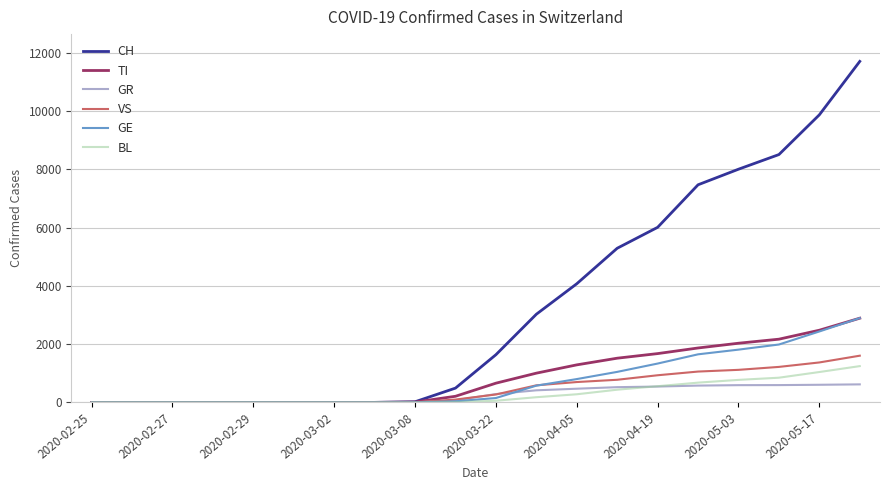

Which series has the largest total across all categories?

CH